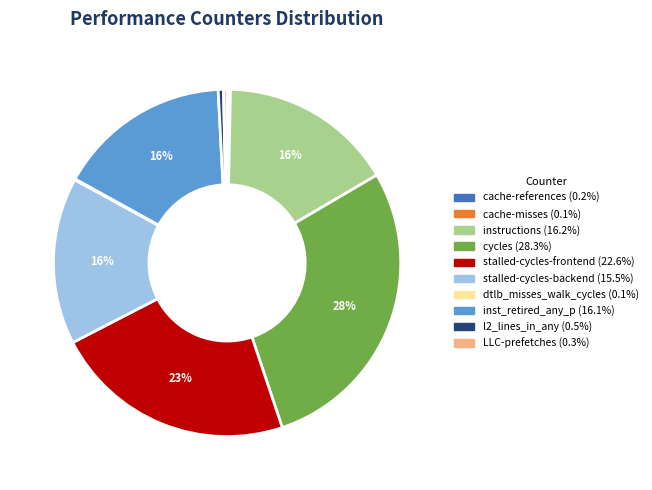

Which slice is the largest?

cycles